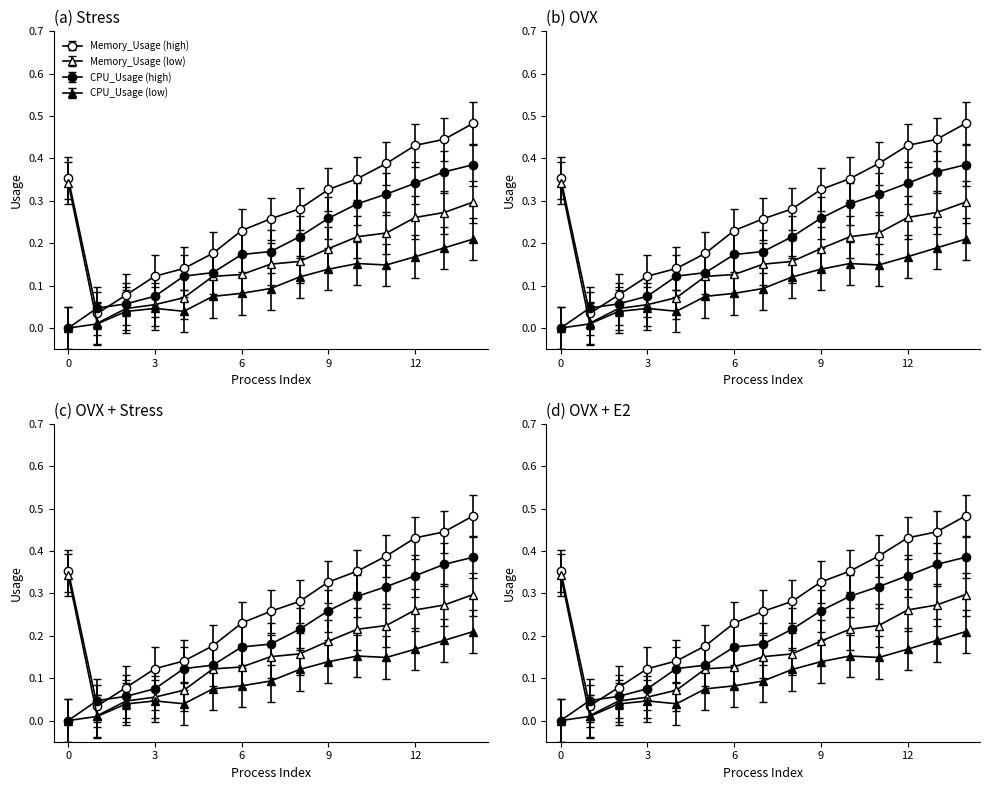

Which series has the widest spread of values?

Memory_Usage